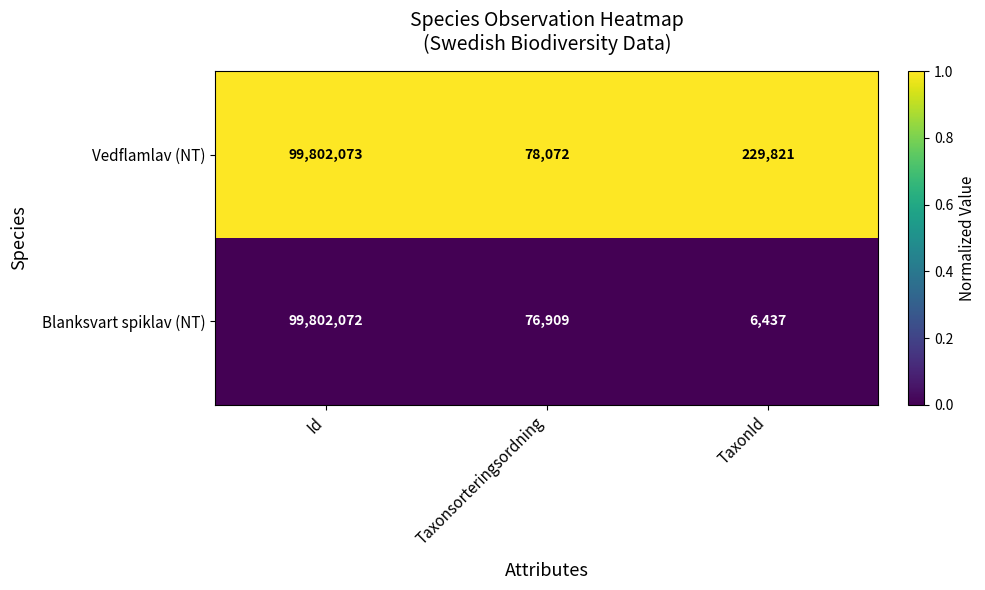

Where does the Vedflamlav (NT) series first go above 229821?

Id